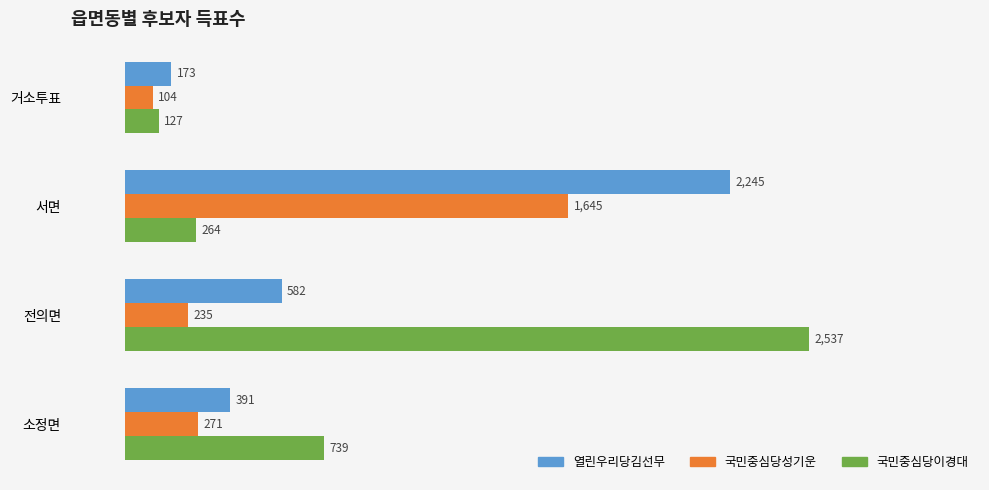

Rank the categories by 국민중심당이경대 value from lowest to highest.

거소투표, 서면, 소정면, 전의면